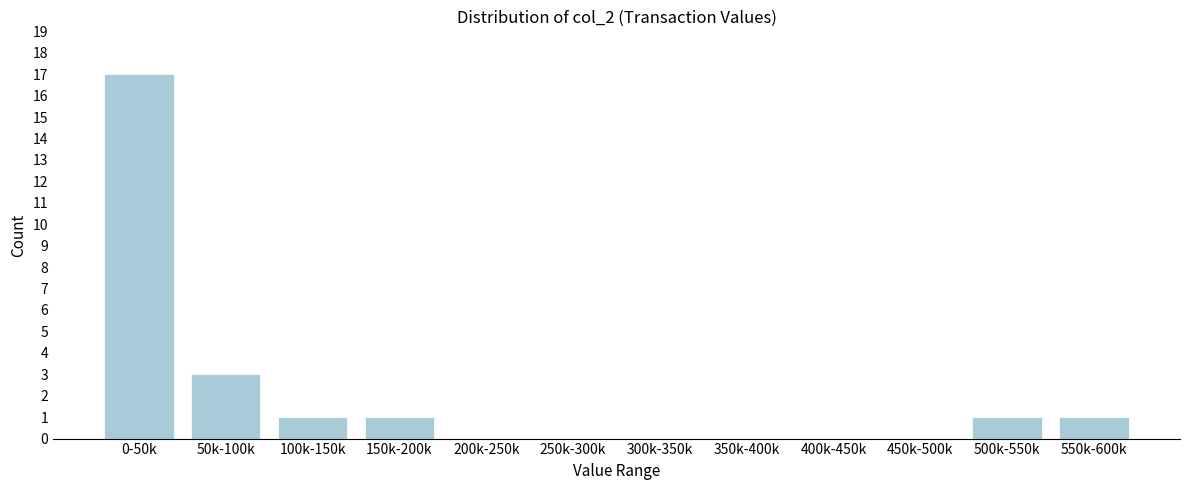

Reading left to right, extract all data points from this chart.

0-50k=17	50k-100k=3	100k-150k=1	150k-200k=1	200k-250k=0	250k-300k=0	300k-350k=0	350k-400k=0	400k-450k=0	450k-500k=0	500k-550k=1	550k-600k=1